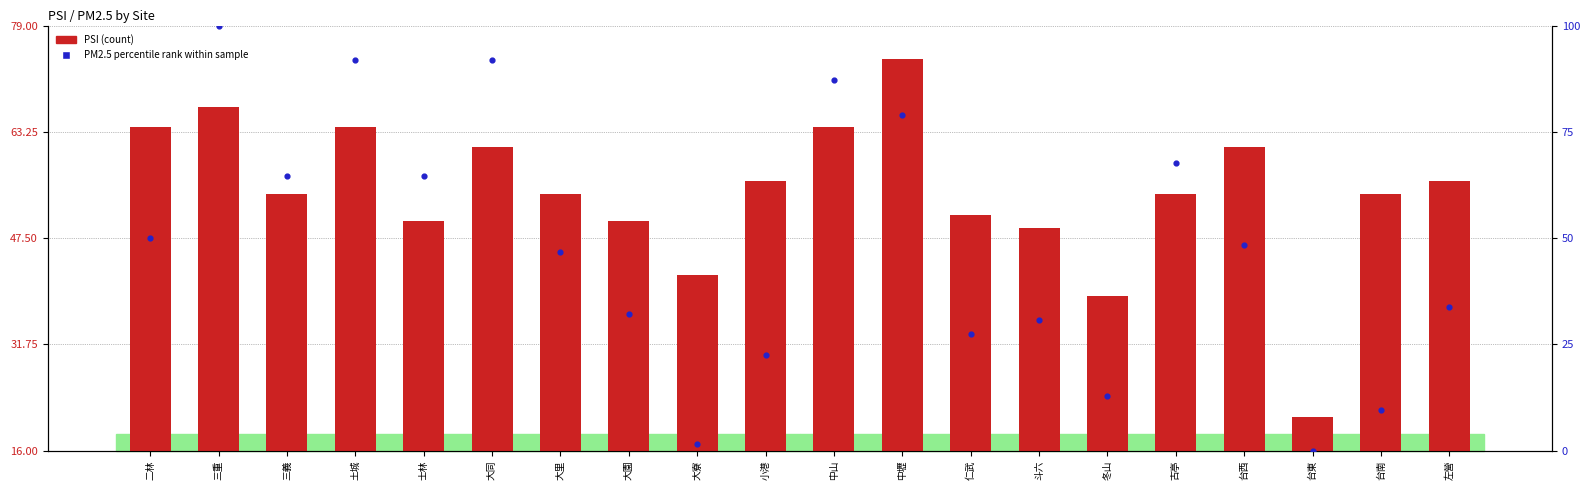

What are all the series names shown in the legend?

PSI (count), PM2.5 percentile rank within sample